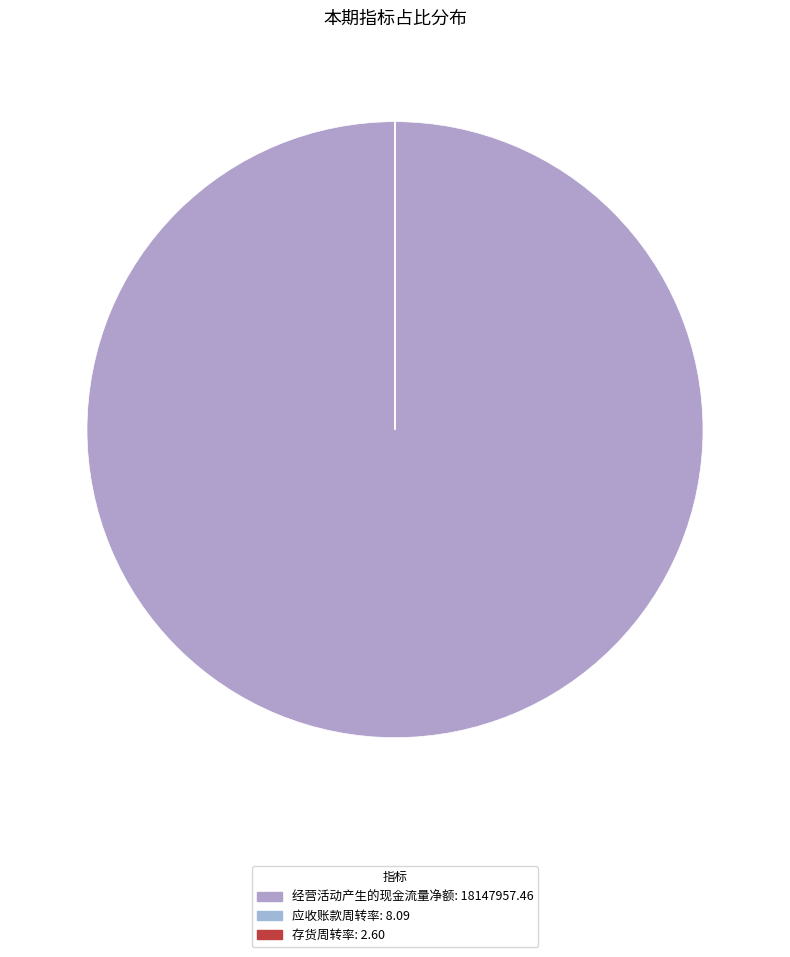

How many slices are in this pie chart?

3